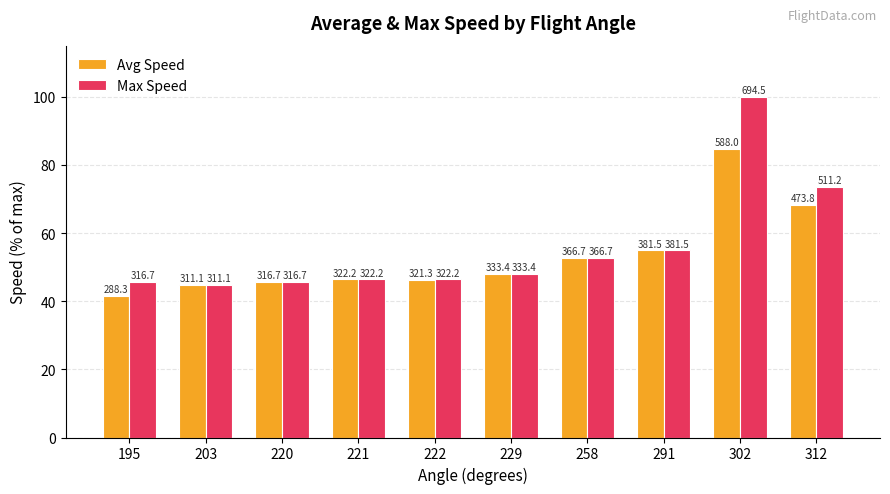

What is the highest value of the Avg Speed series?

84.7